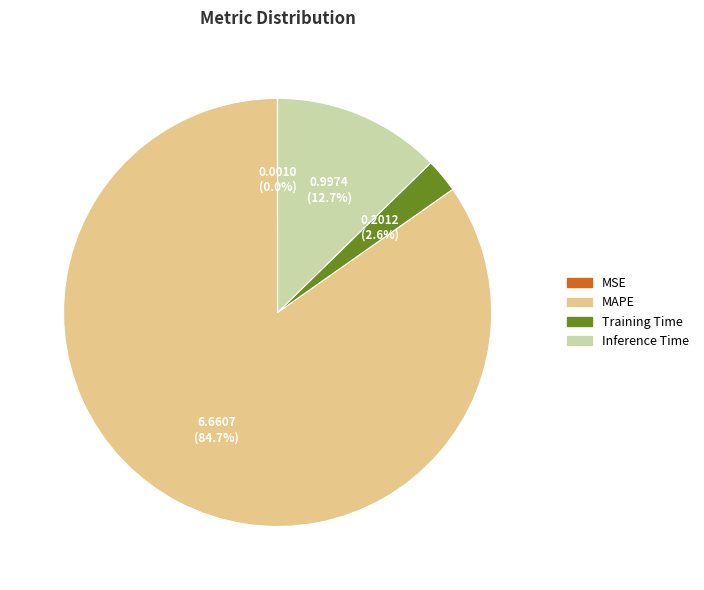

Which has a higher value, Inference Time or Training Time?

Inference Time